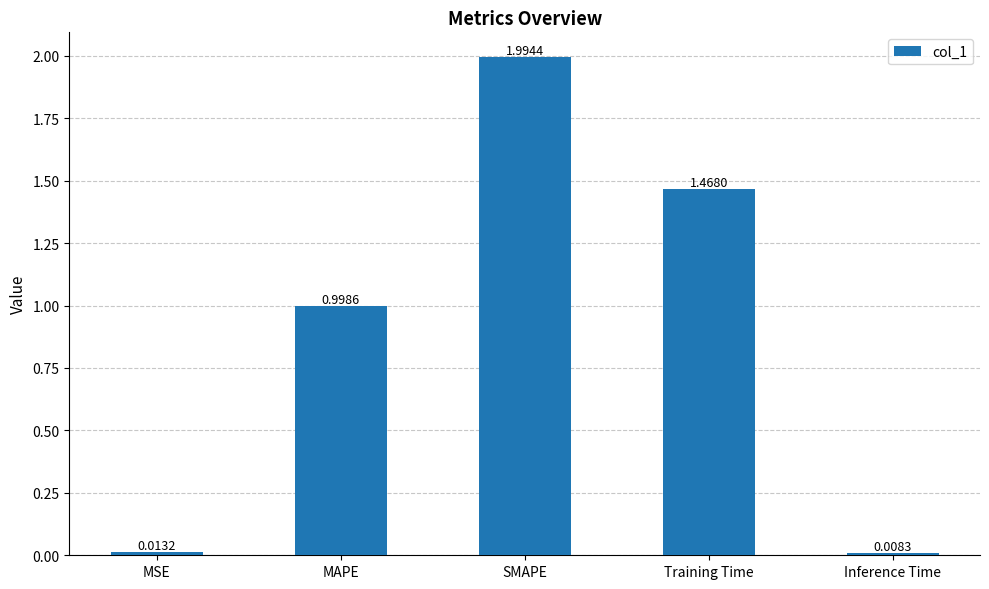

Which label corresponds to the smallest value in the chart?

Inference Time